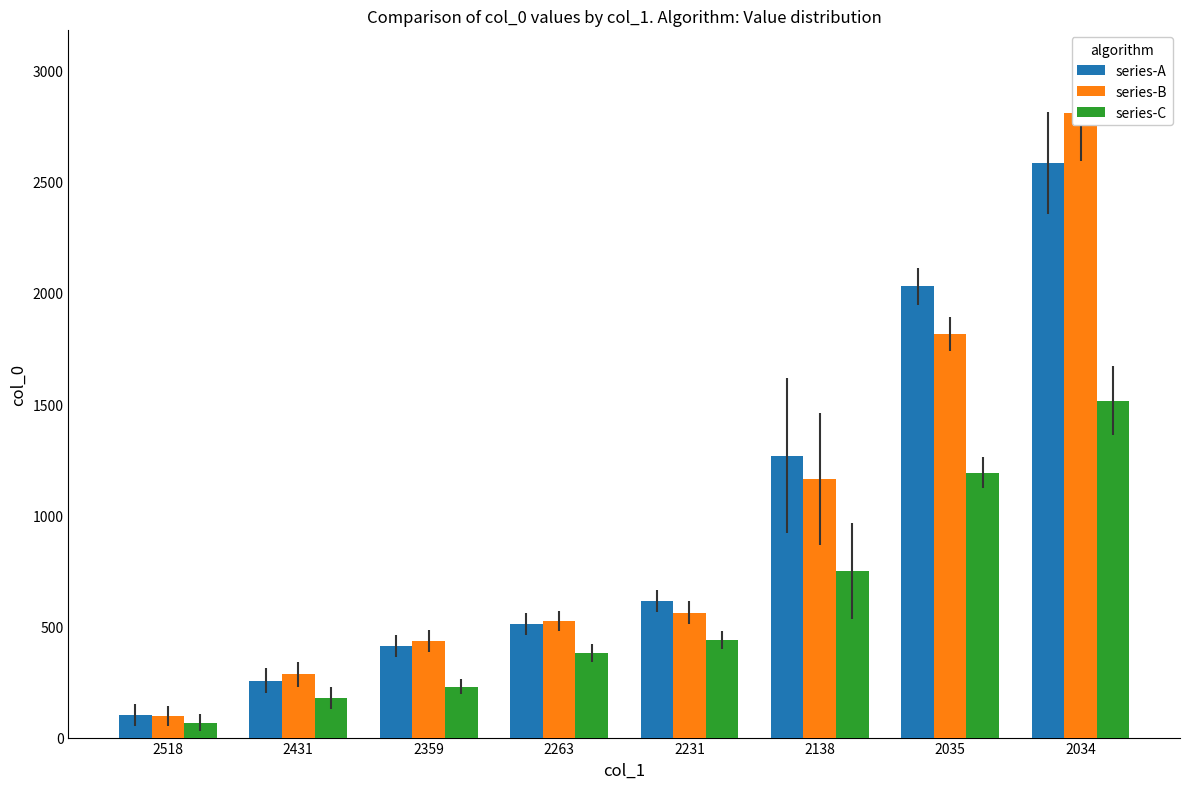

Where is series-A nearest to the value 1341?

2138